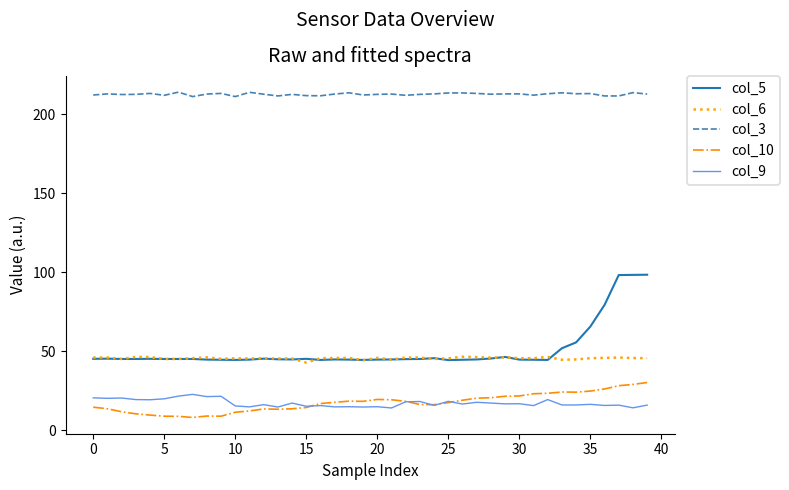

What is the lowest value of the col_5 series?

44.5